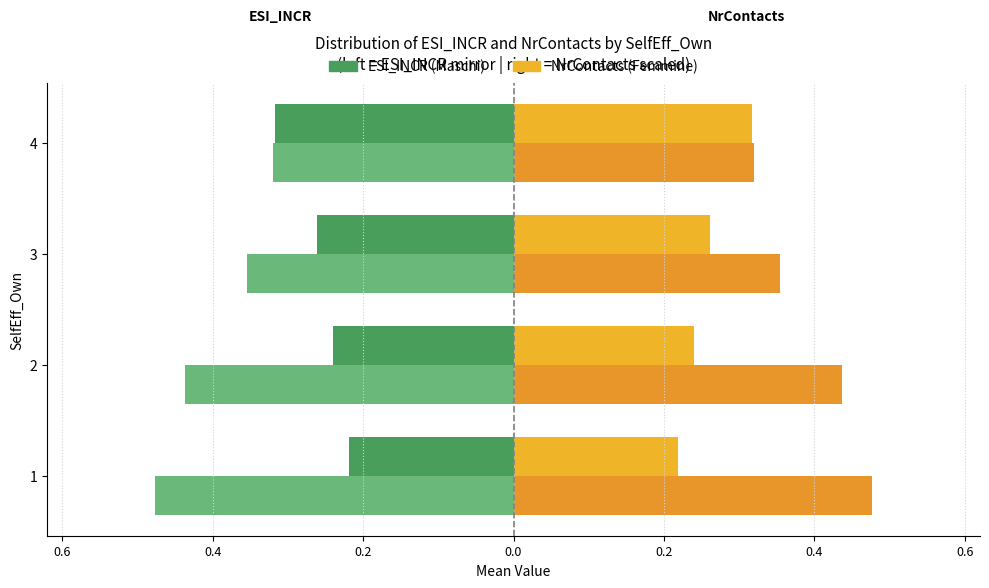

Is it true that ESI_INCR (left) equals -0.3 at 4?

True